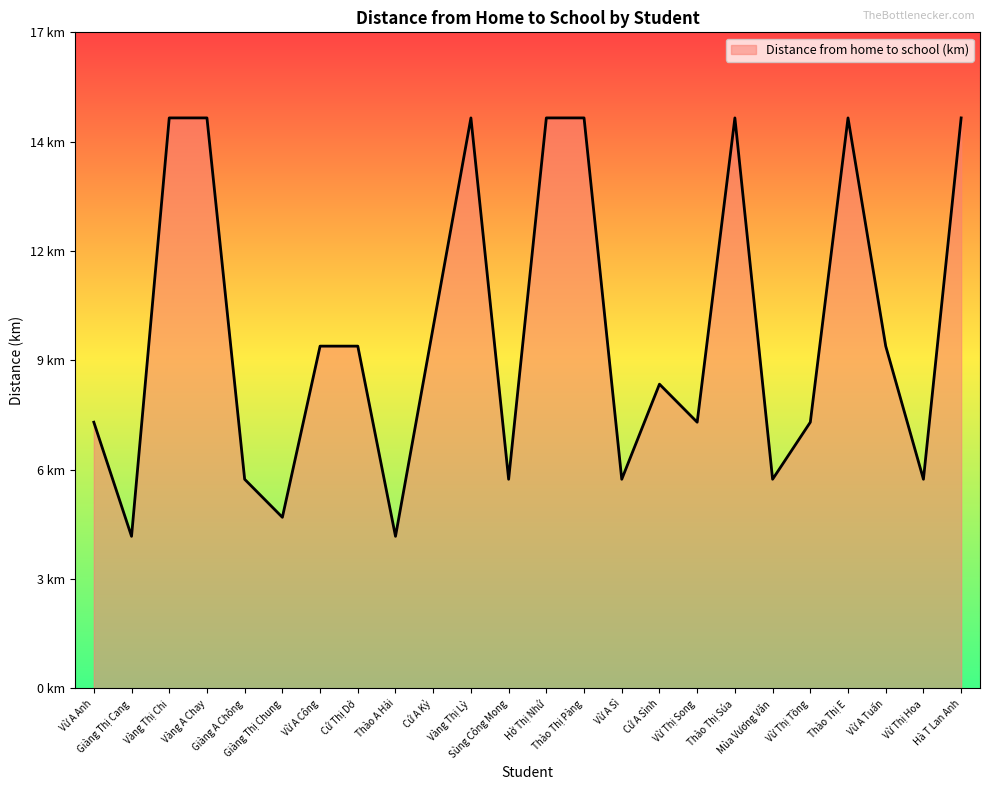

Does the chart display data point markers on the line(s)?

No